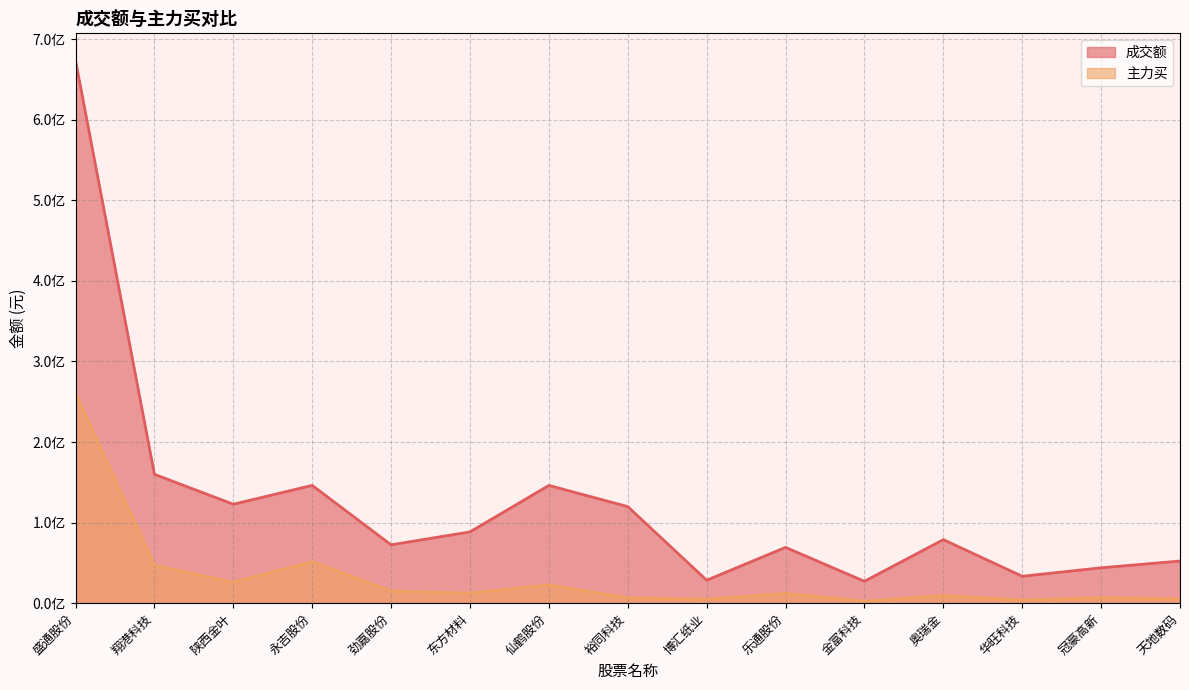

Which series has the largest range (max minus min)?

成交额